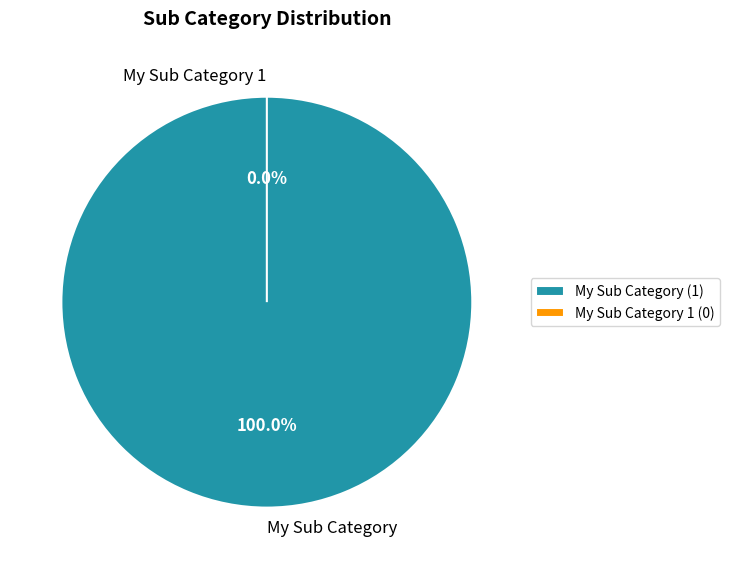

Which category accounts for the majority?

My Sub Category